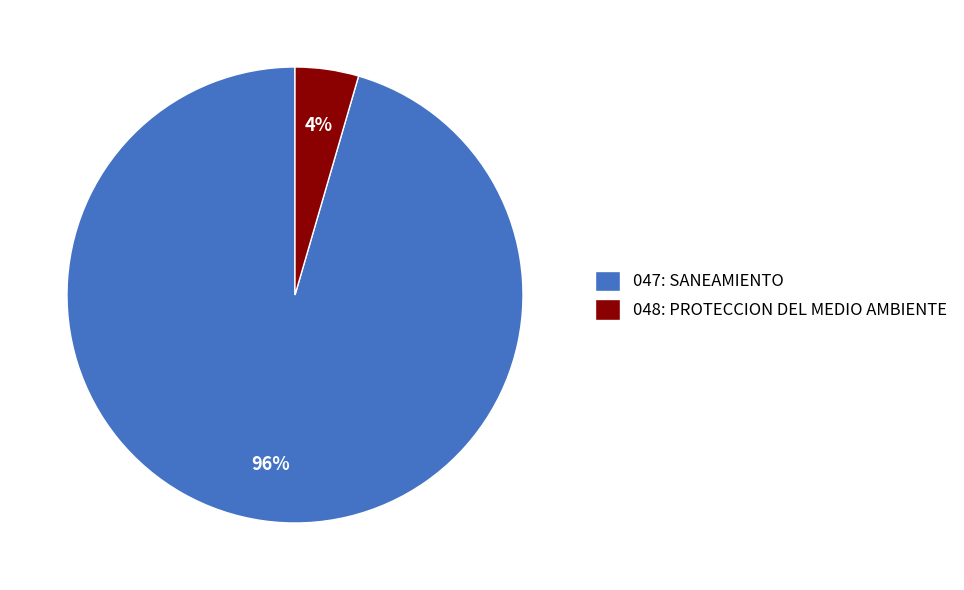

Is the sum of 048: PROTECCION DEL MEDIO AMBIENTE and 047: SANEAMIENTO greater than half?

Yes